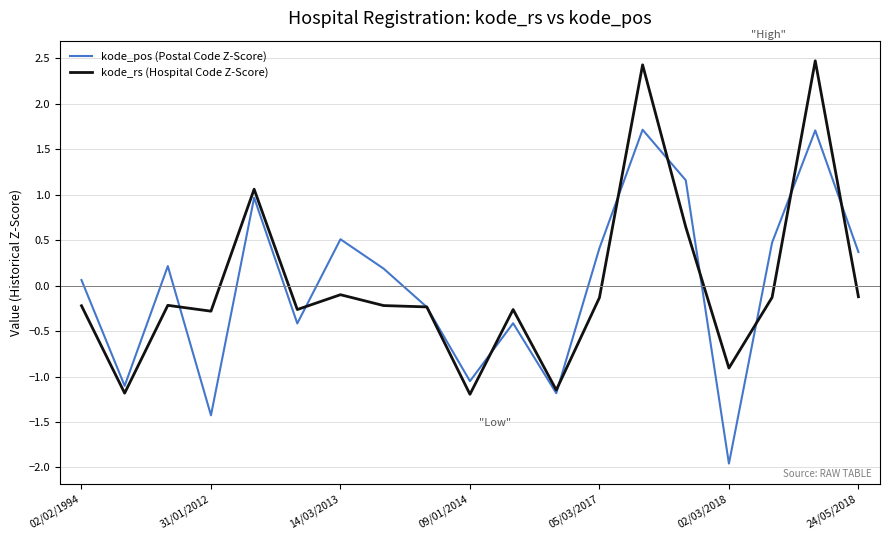

What is the maximum value shown in the chart?

2.5